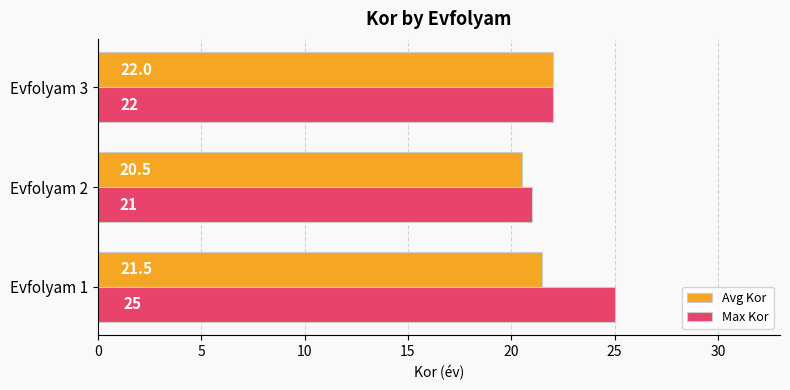

What is the highest value of the Avg Kor series?

22.0